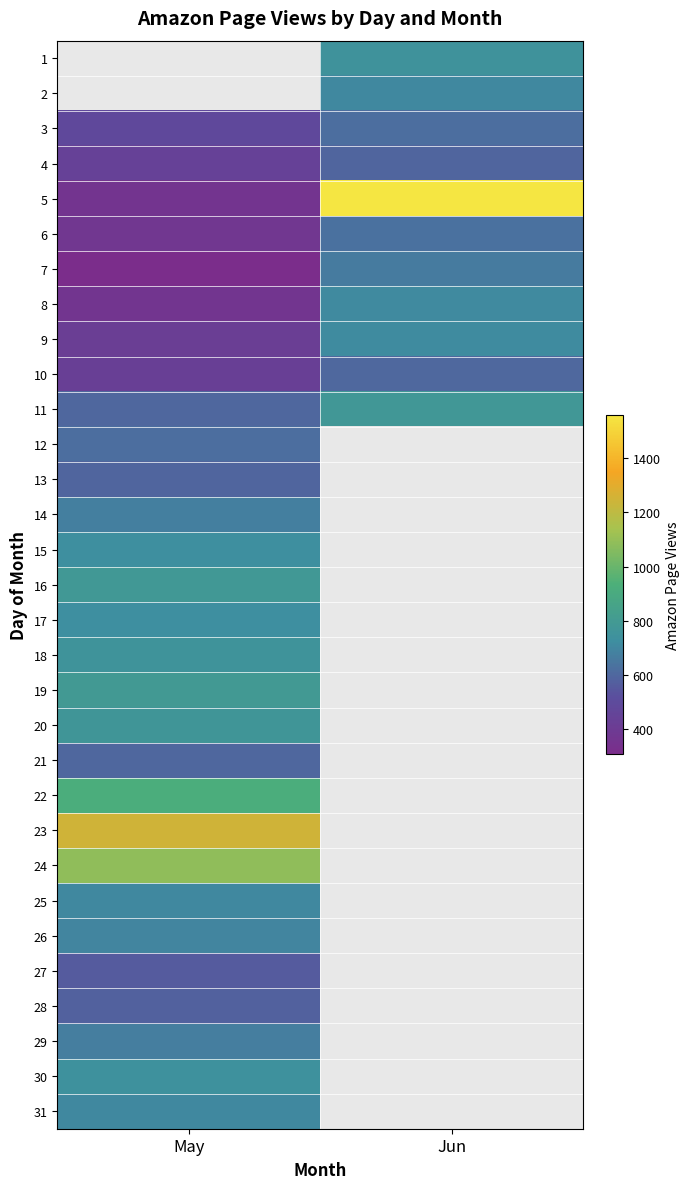

Which series has the largest total across all categories?

5